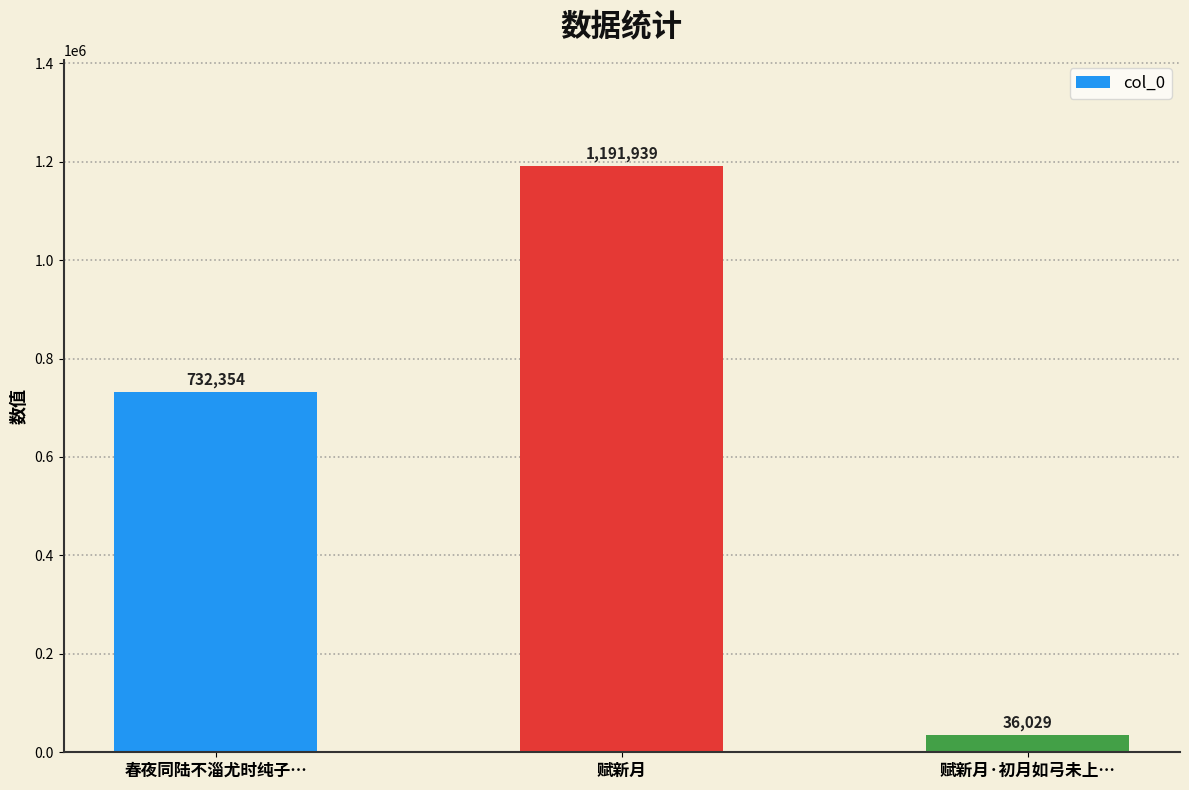

What is the difference between the maximum and minimum values?

1155910